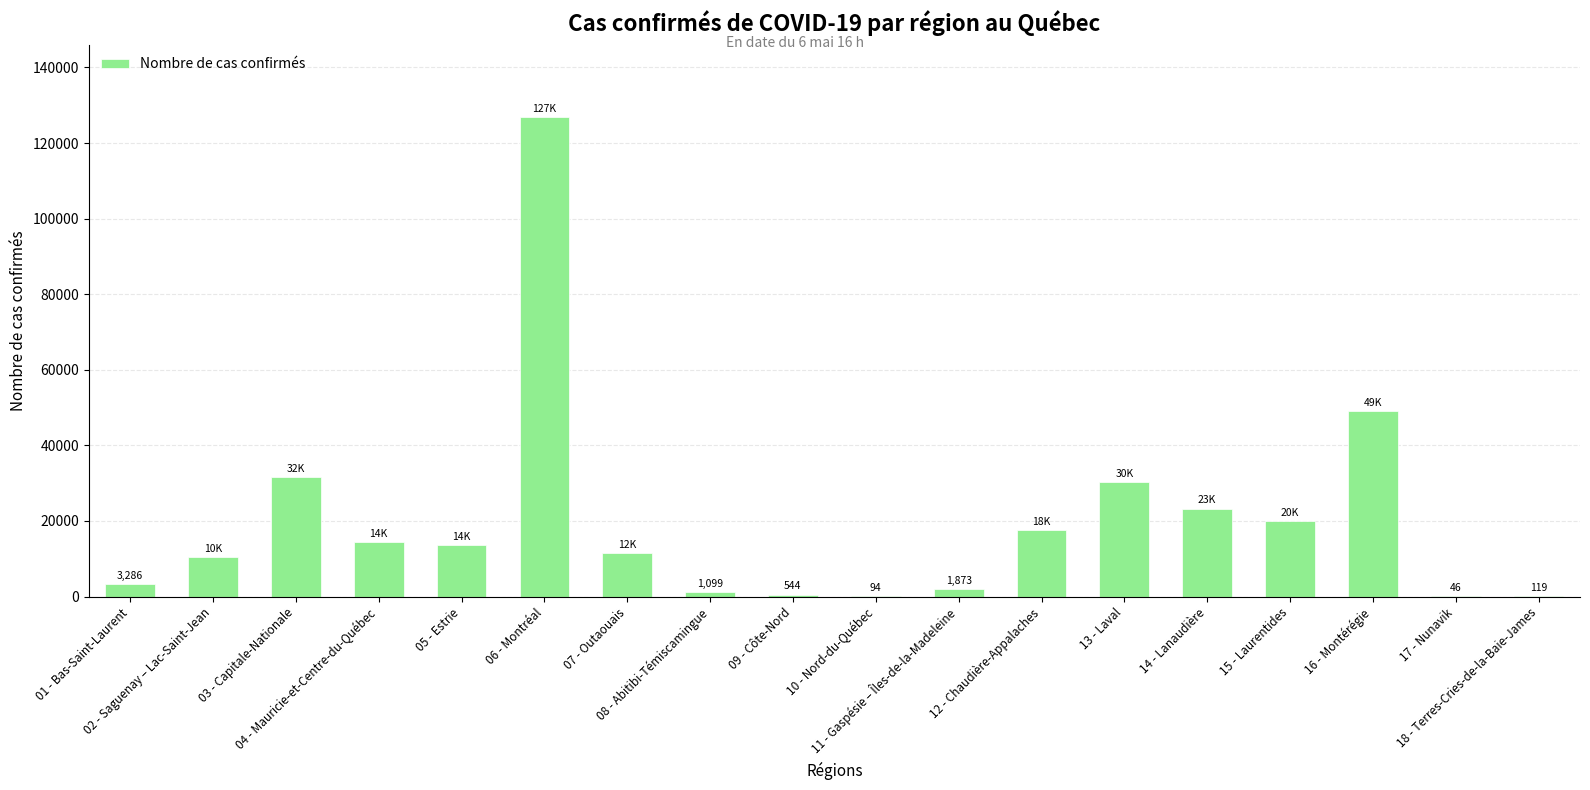

At which category does the chart reach its peak across all series?

06 - Montréal